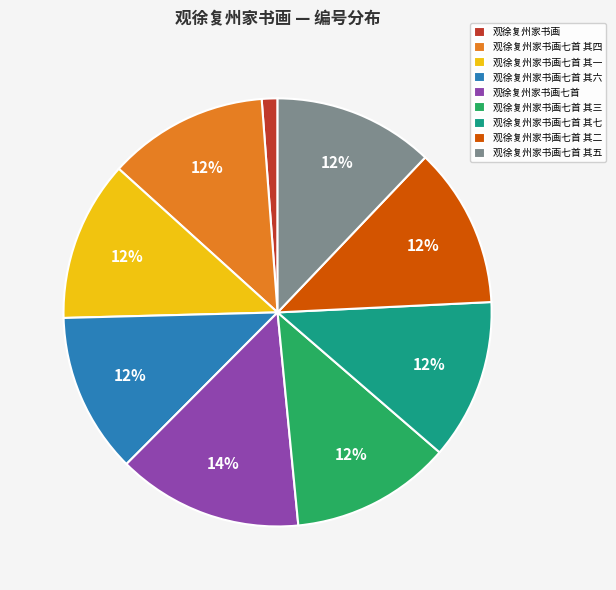

True or false: 观徐复州家书画七首 其五 accounts for 25% of the total.

False